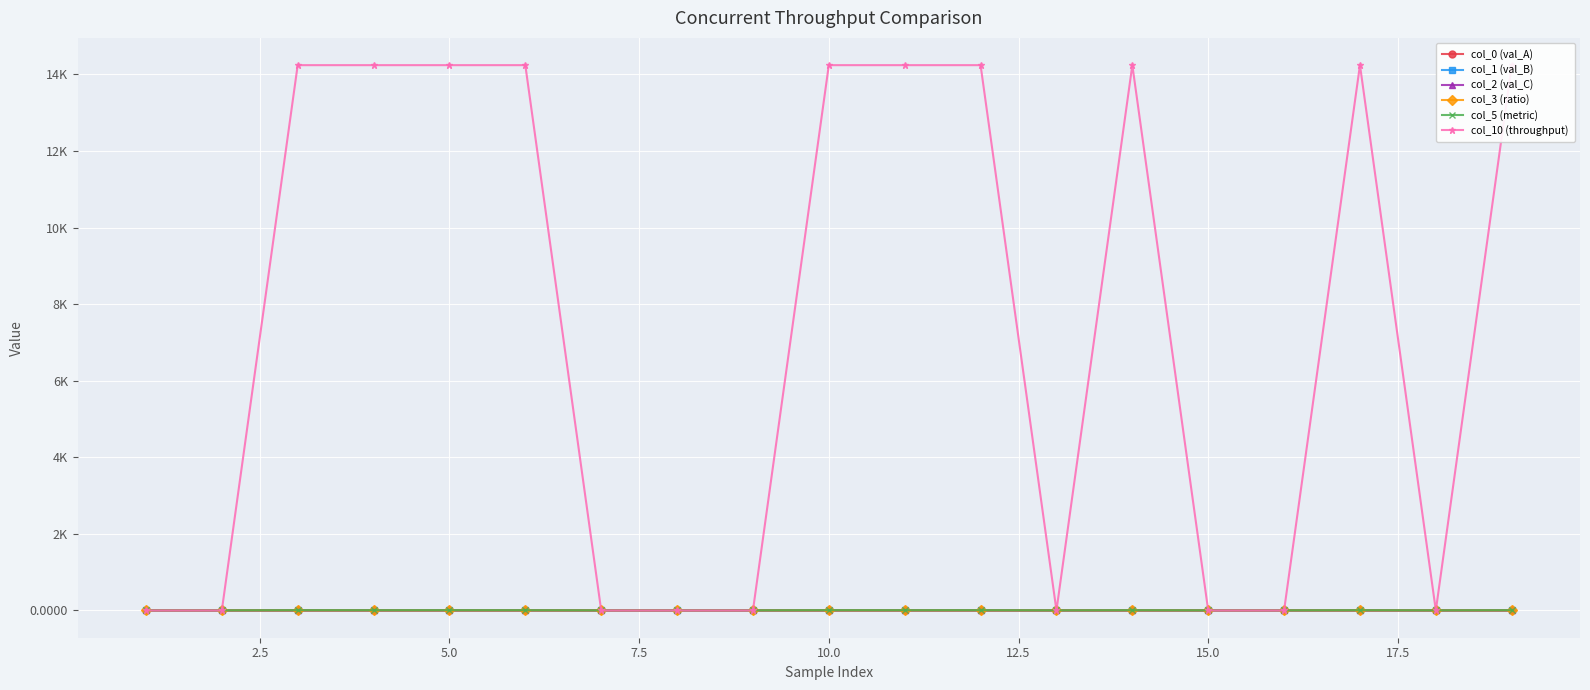

Is the value of col_1 (val_B) at 5.0 greater than the value of col_3 (ratio) at 7.5?

No